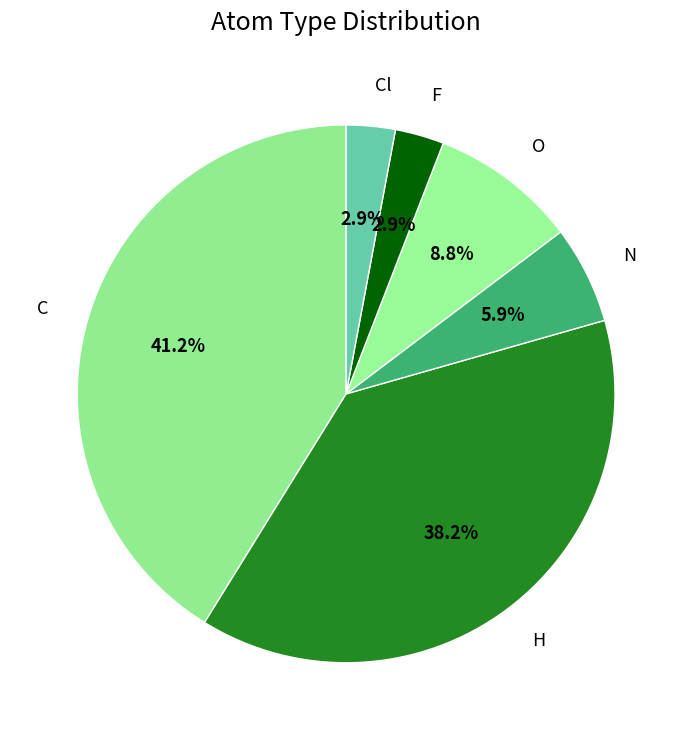

To the nearest percent, what is the combined percentage of N and C?

47%